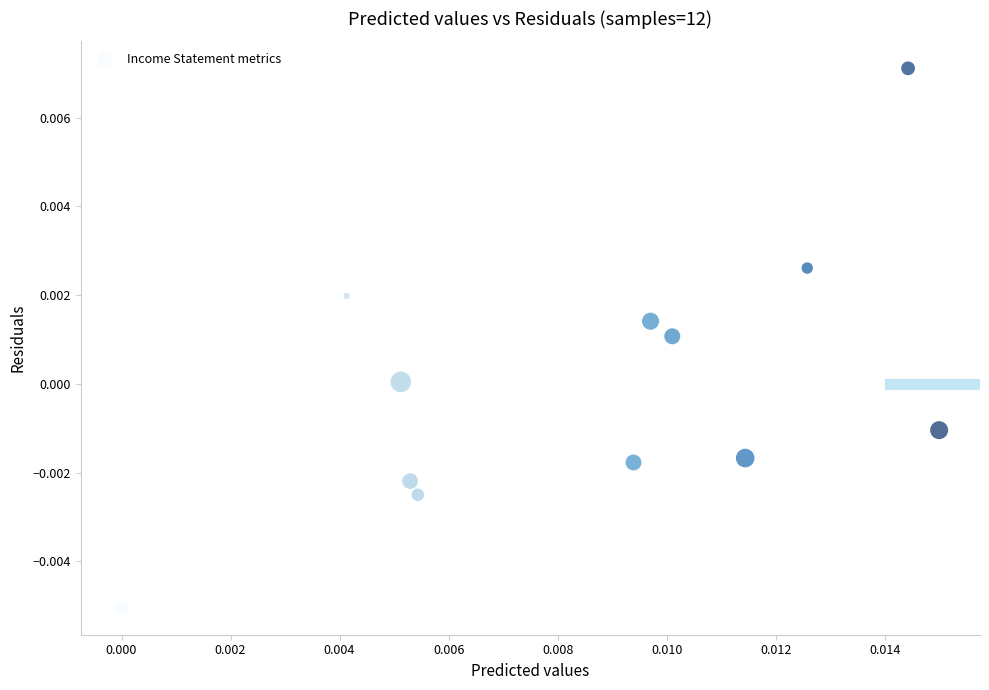

How many data points are displayed?

12